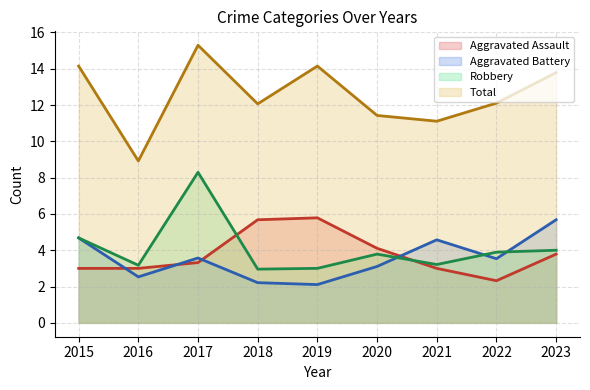

Which label corresponds to the smallest value in the chart?

2019